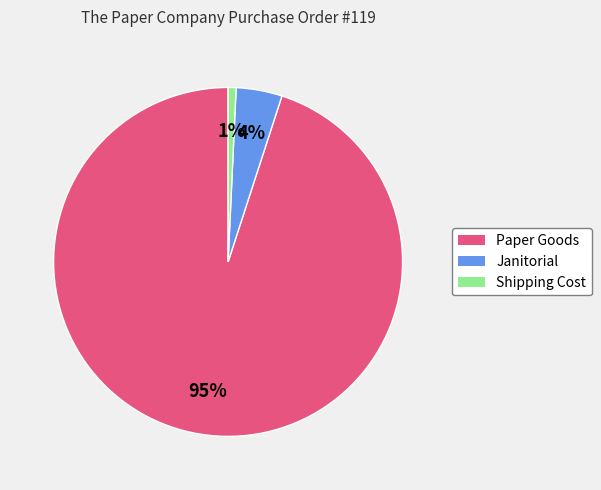

Which category accounts for the majority?

Paper Goods